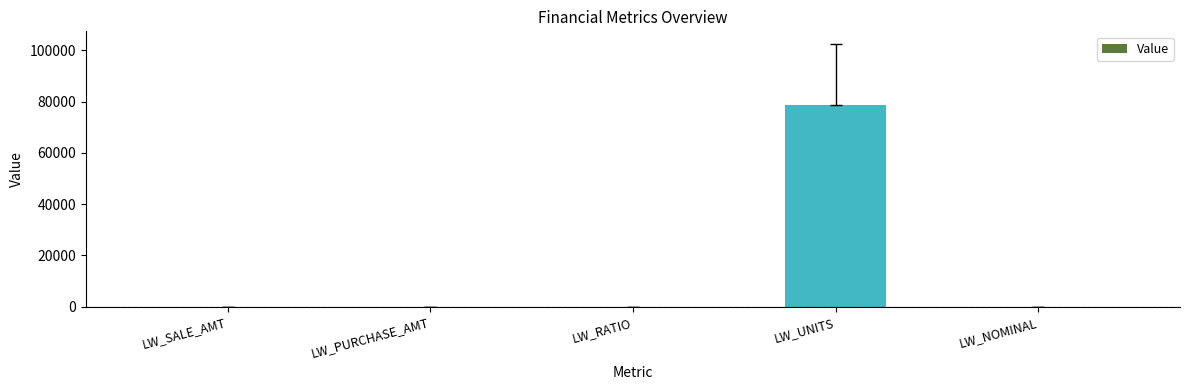

Is it true that the value at LW_NOMINAL is 0.0?

True